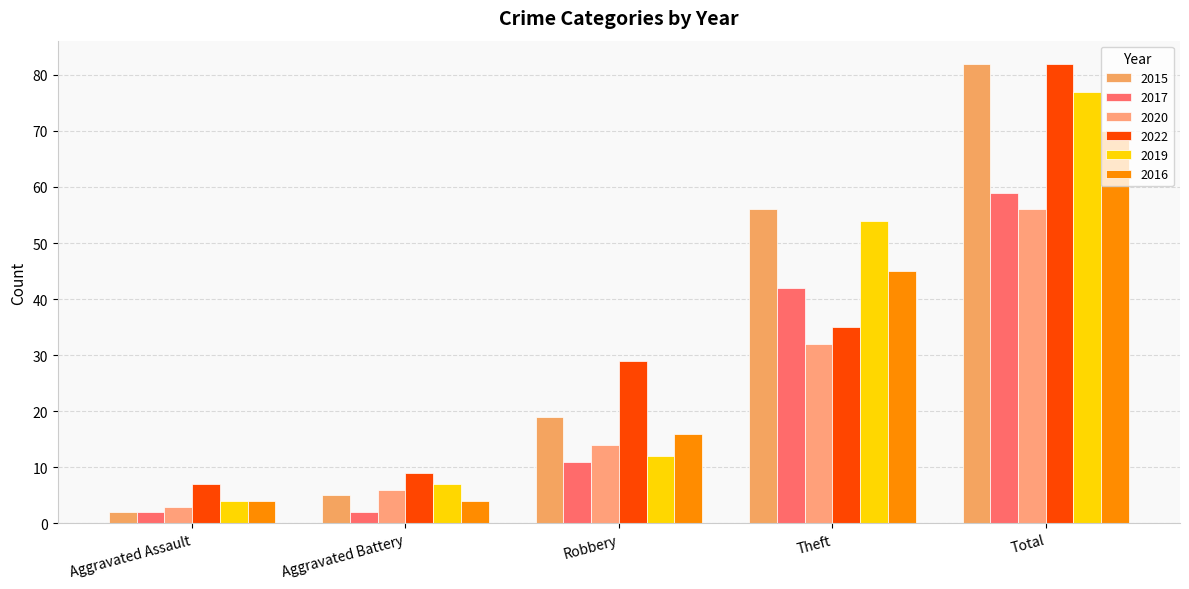

At Total, list the series in order from smallest to largest.

2020, 2017, 2016, 2019, 2015, 2022